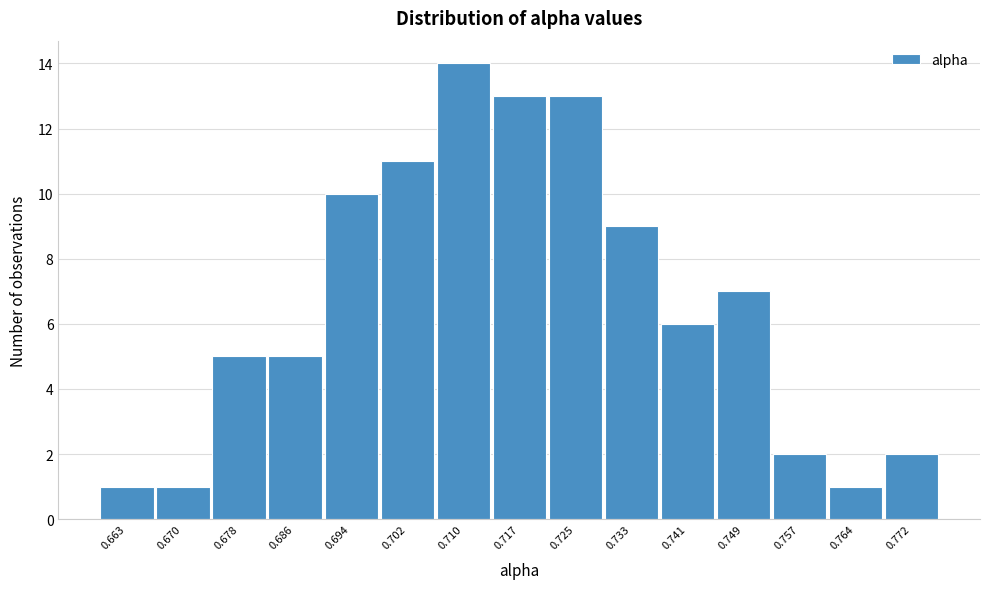

Reading left to right, extract all data points from this chart.

0.663=1	0.670=1	0.678=5	0.686=5	0.694=10	0.702=11	0.710=14	0.717=13	0.725=13	0.733=9	0.741=6	0.749=7	0.757=2	0.764=1	0.772=2